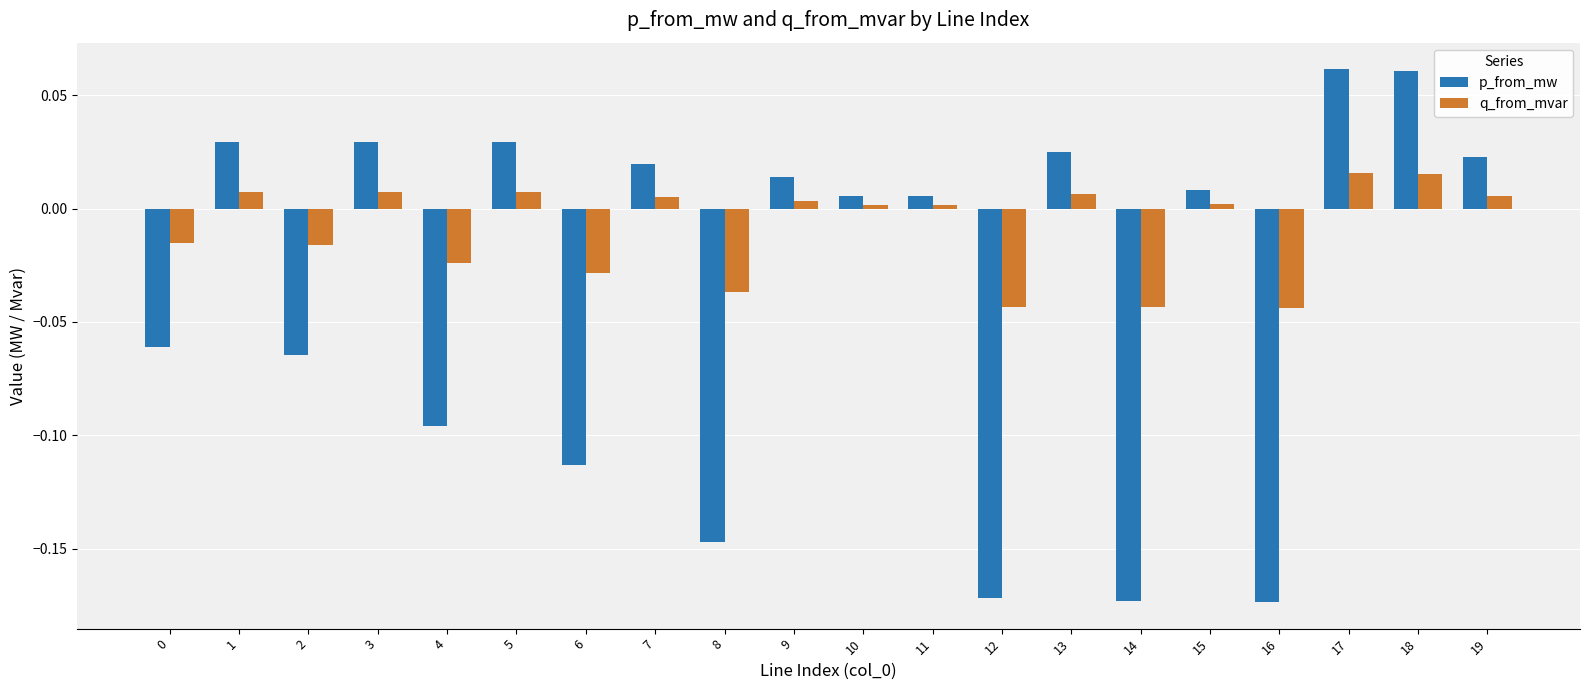

Is it true that p_from_mw equals 0.0 at 10?

True